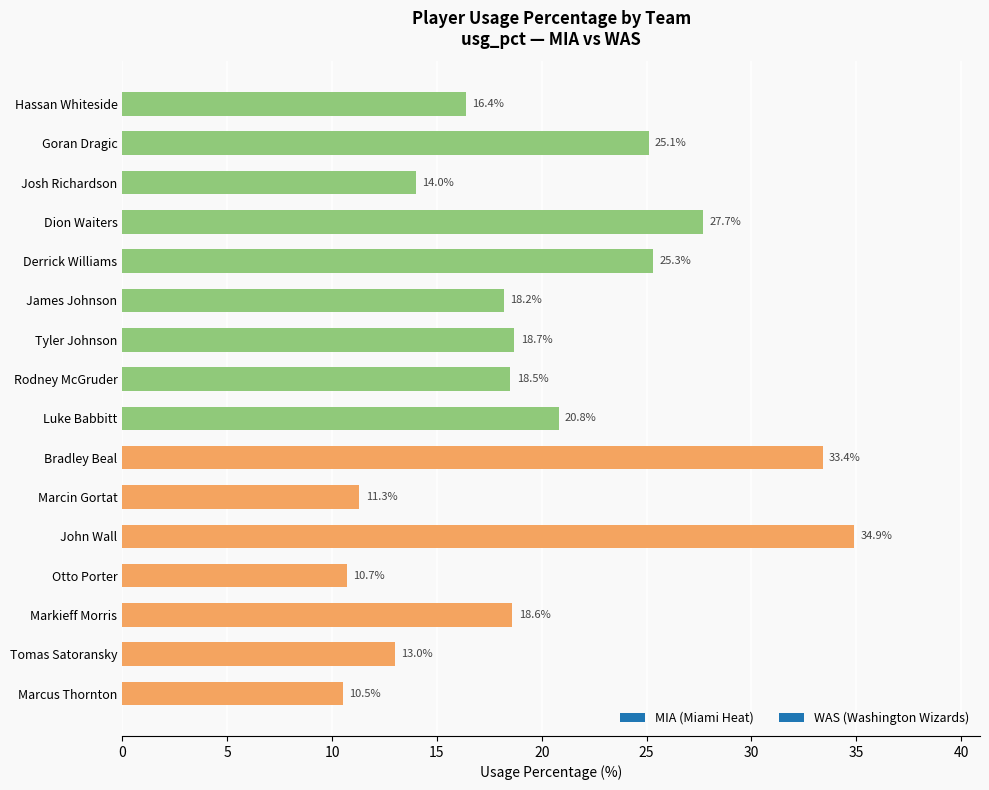

How many bars are there in total?

16